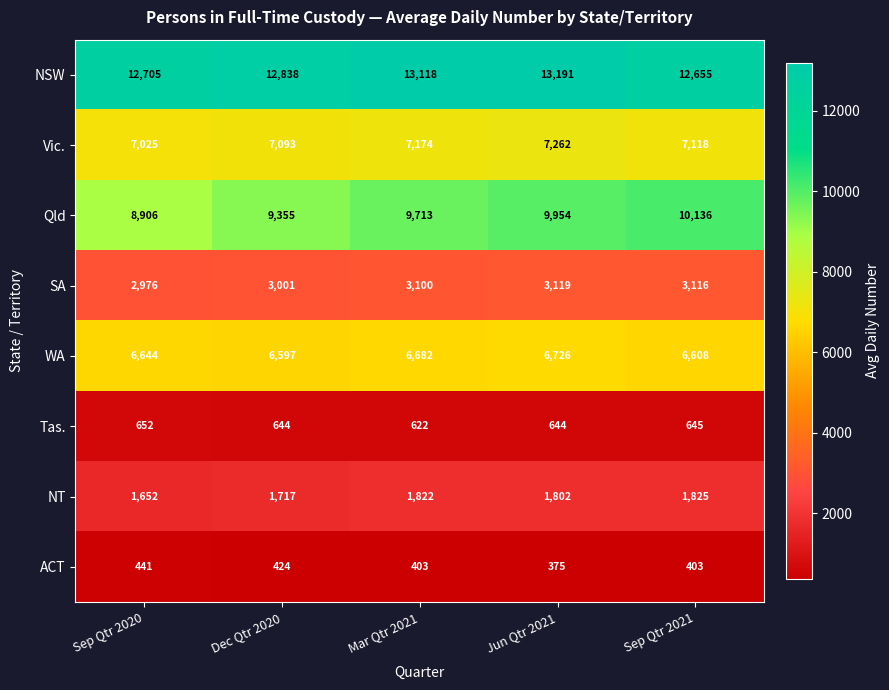

What is the spread (max minus min) of values at Sep Qtr 2020?

12264